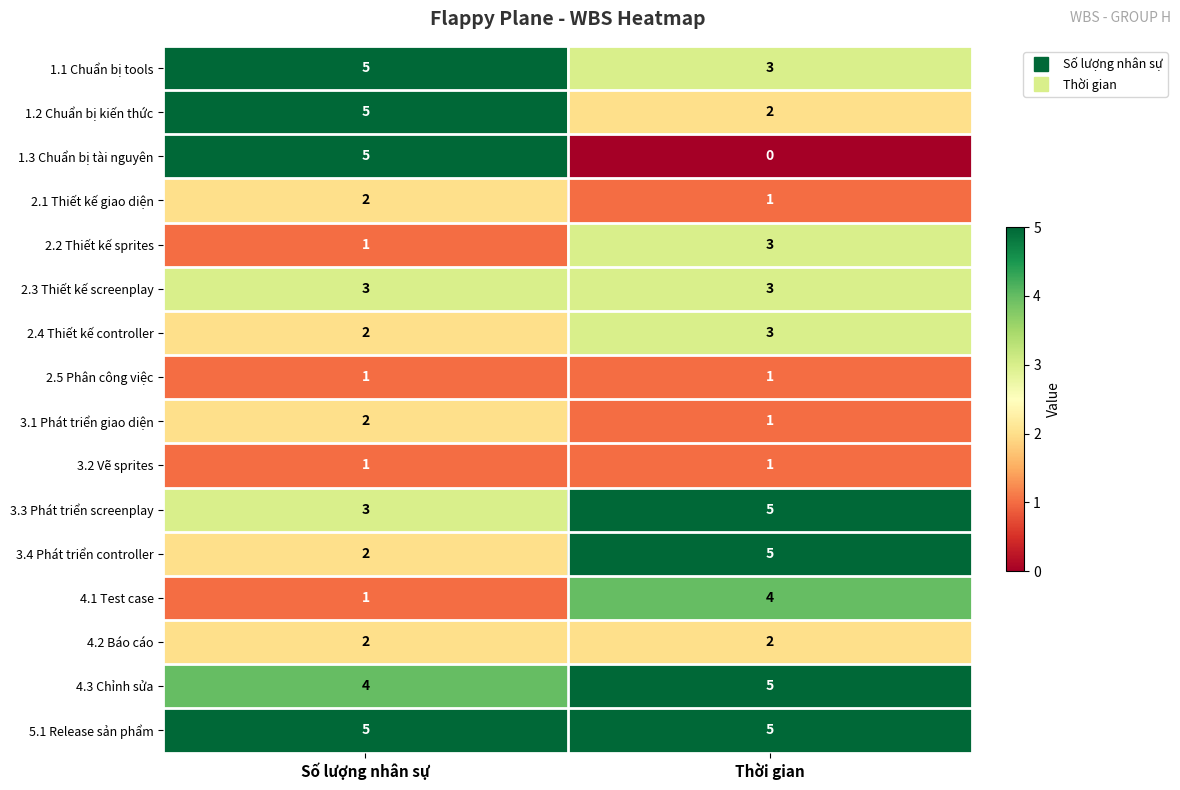

Count the number of data series in this chart.

16